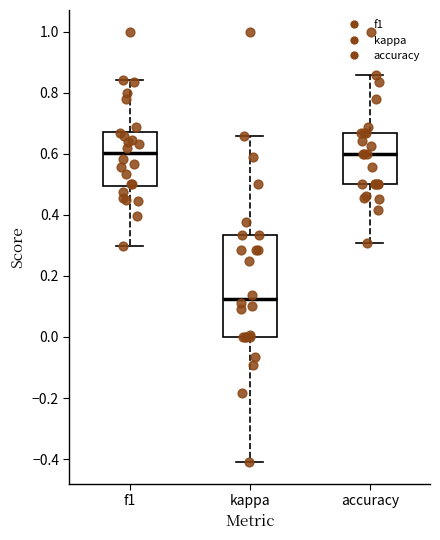

Which box's median line is the lowest?

kappa